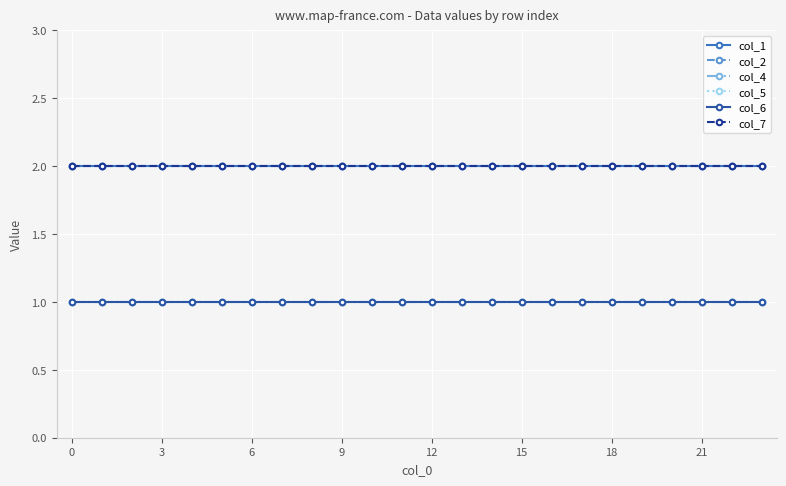

Is this an area chart (filled region under the line)?

No